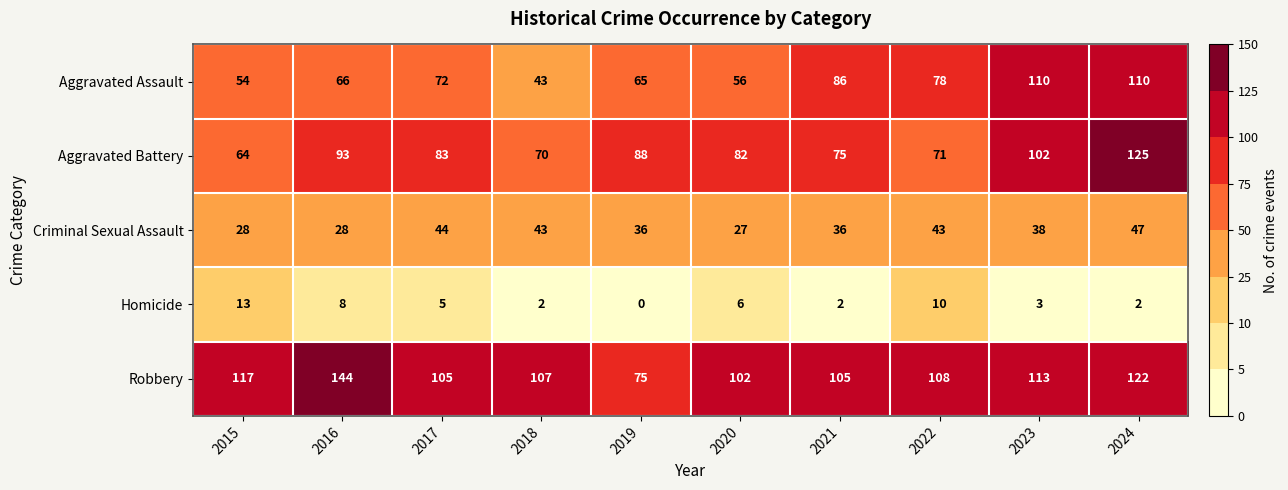

At which label does Robbery first exceed 108?

2015